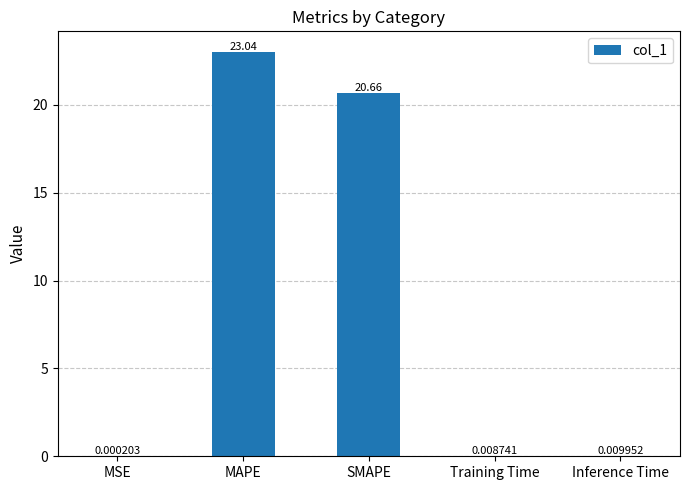

What is the sum of the values at Training Time and MAPE?

23.0